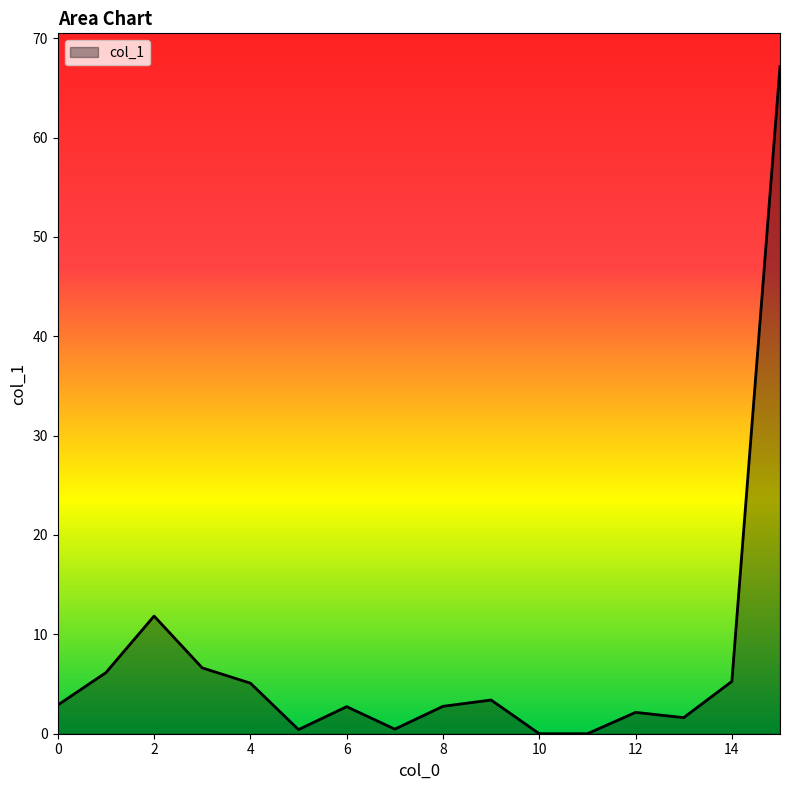

How many lines are shown in the chart?

1